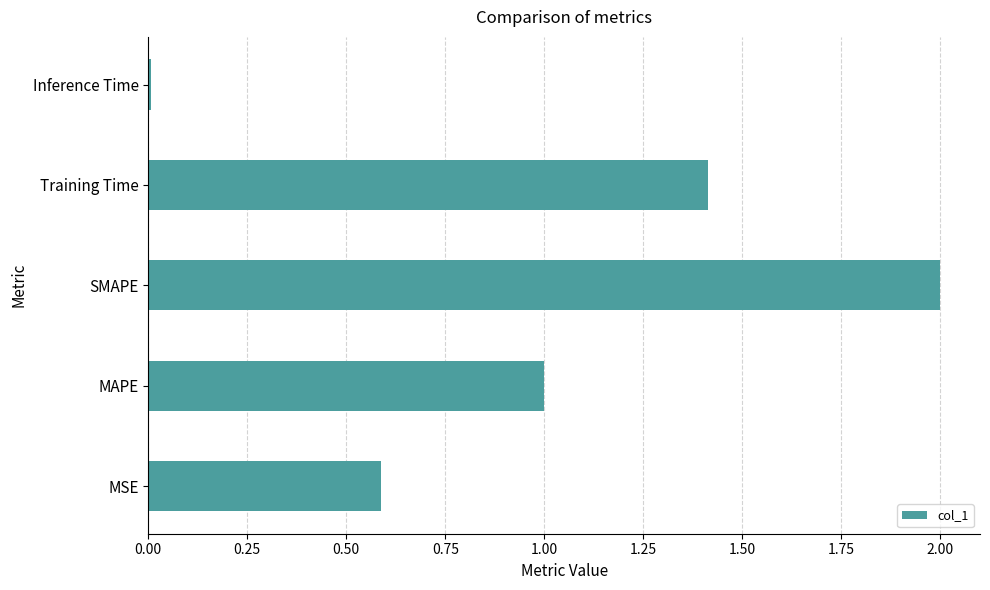

Are the bars horizontal?

Yes